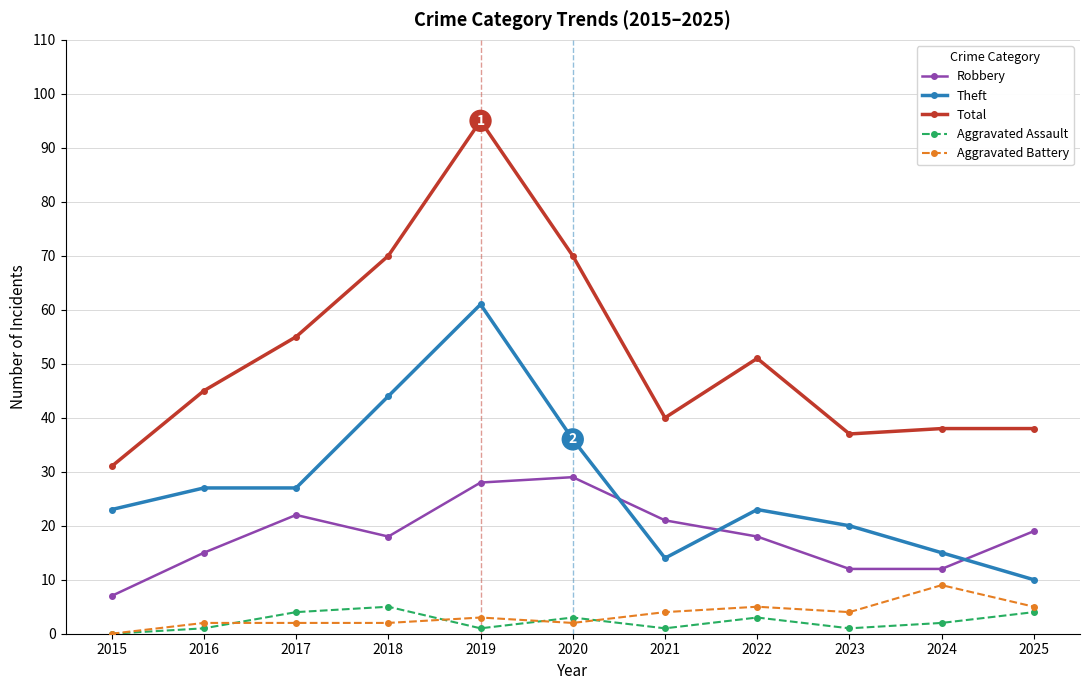

What is the difference between the maximum and minimum values in the Robbery series?

22